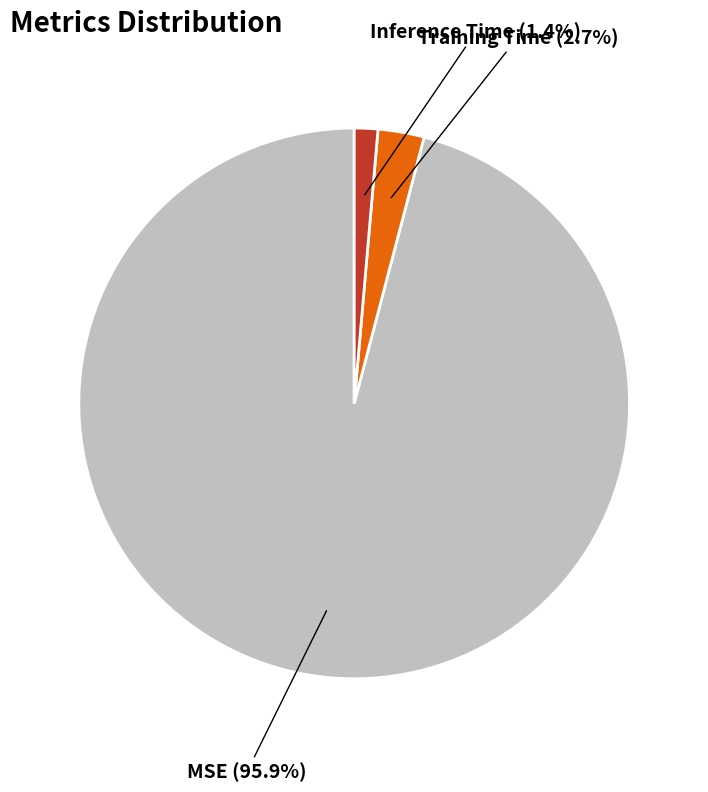

What is the largest slice in the pie chart?

MSE